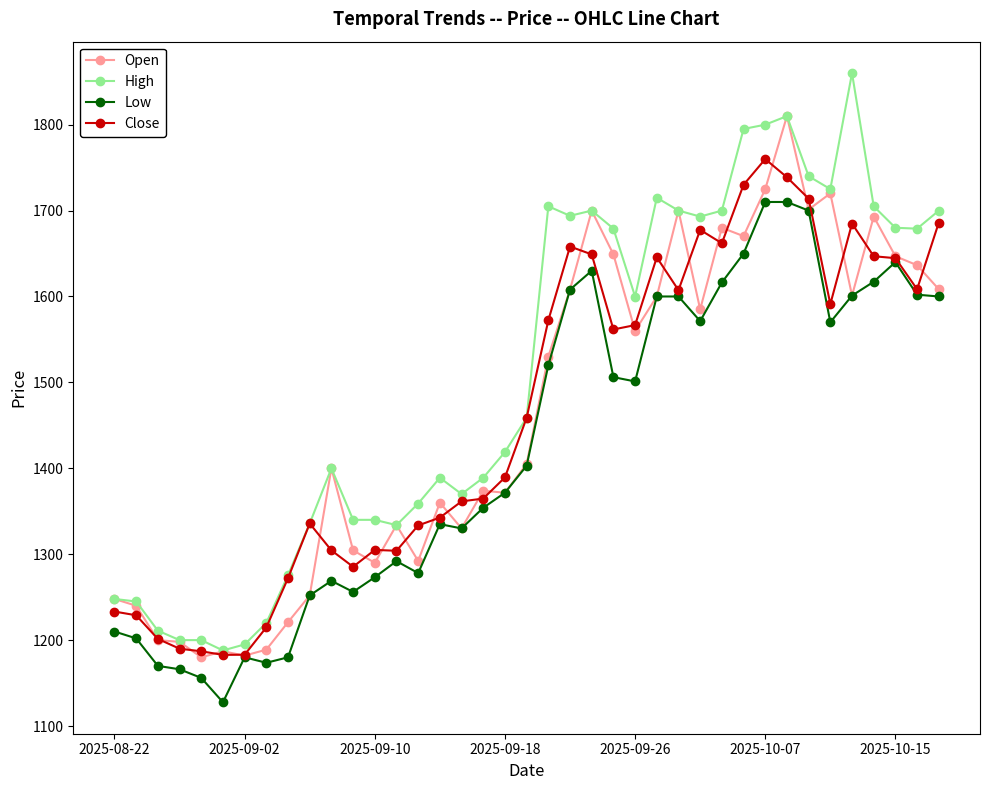

Which series has the widest spread of values?

High